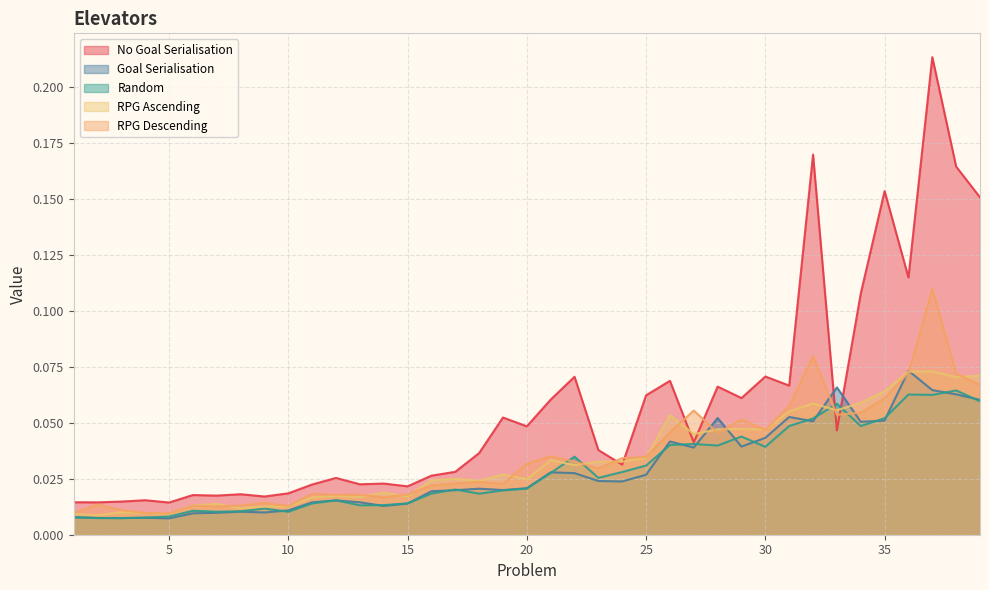

The No Goal Serialisation series shows 0.0 at 12. True or false?

True